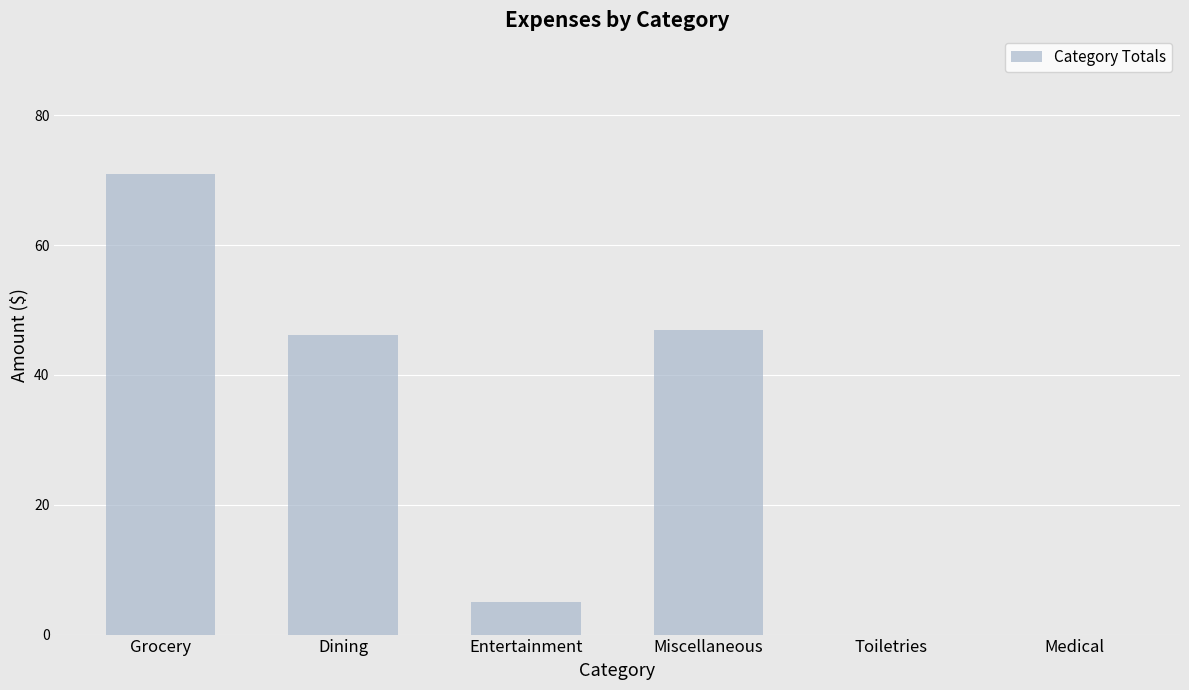

Reading left to right, what are all the values shown in this chart?

71.0	46.1	5.0	46.9	0.0	0.0